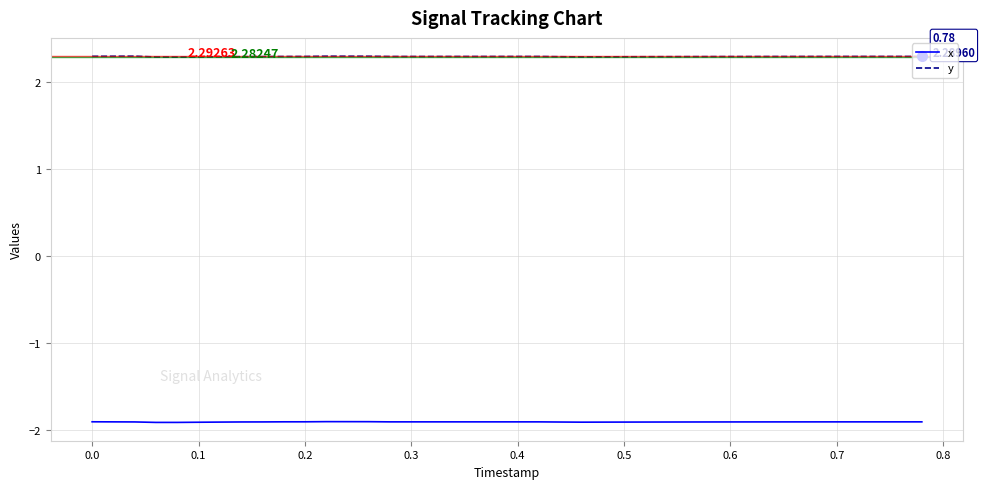

Rank the series by their maximum value, from highest to lowest.

y, x